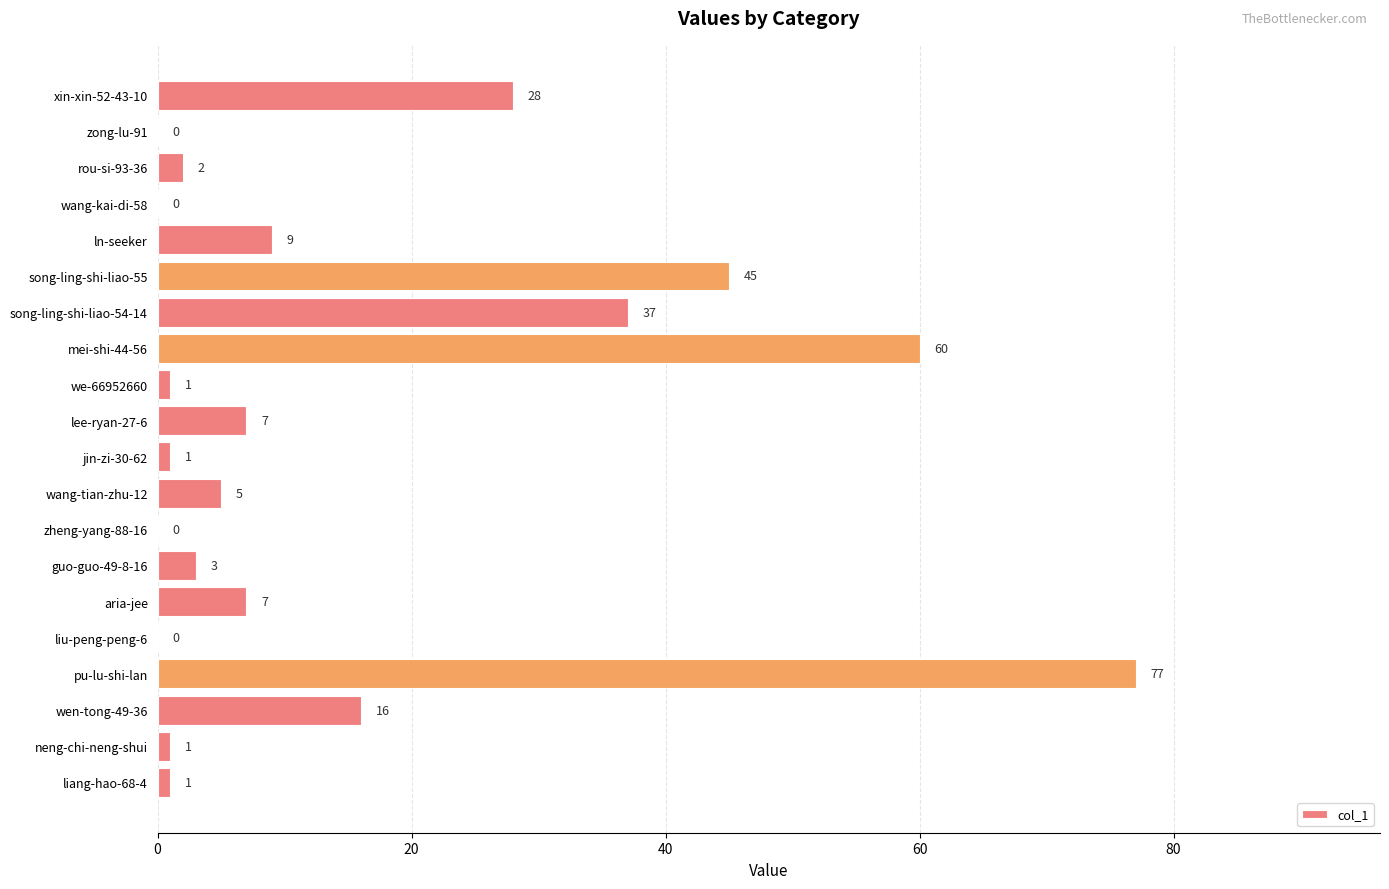

Between rou-si-93-36 and aria-jee, which is larger?

aria-jee